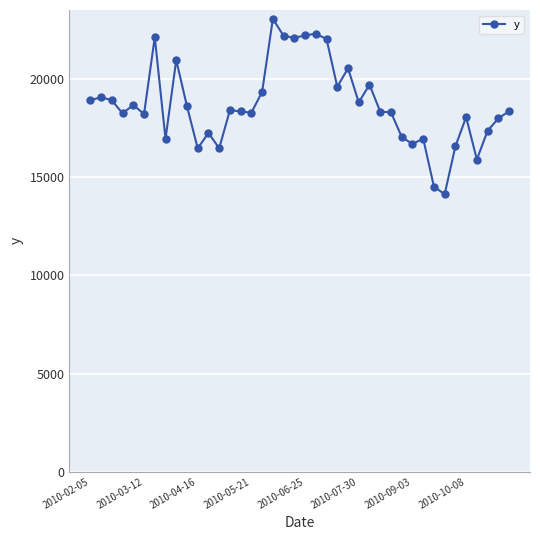

What is the average value?

18717.9